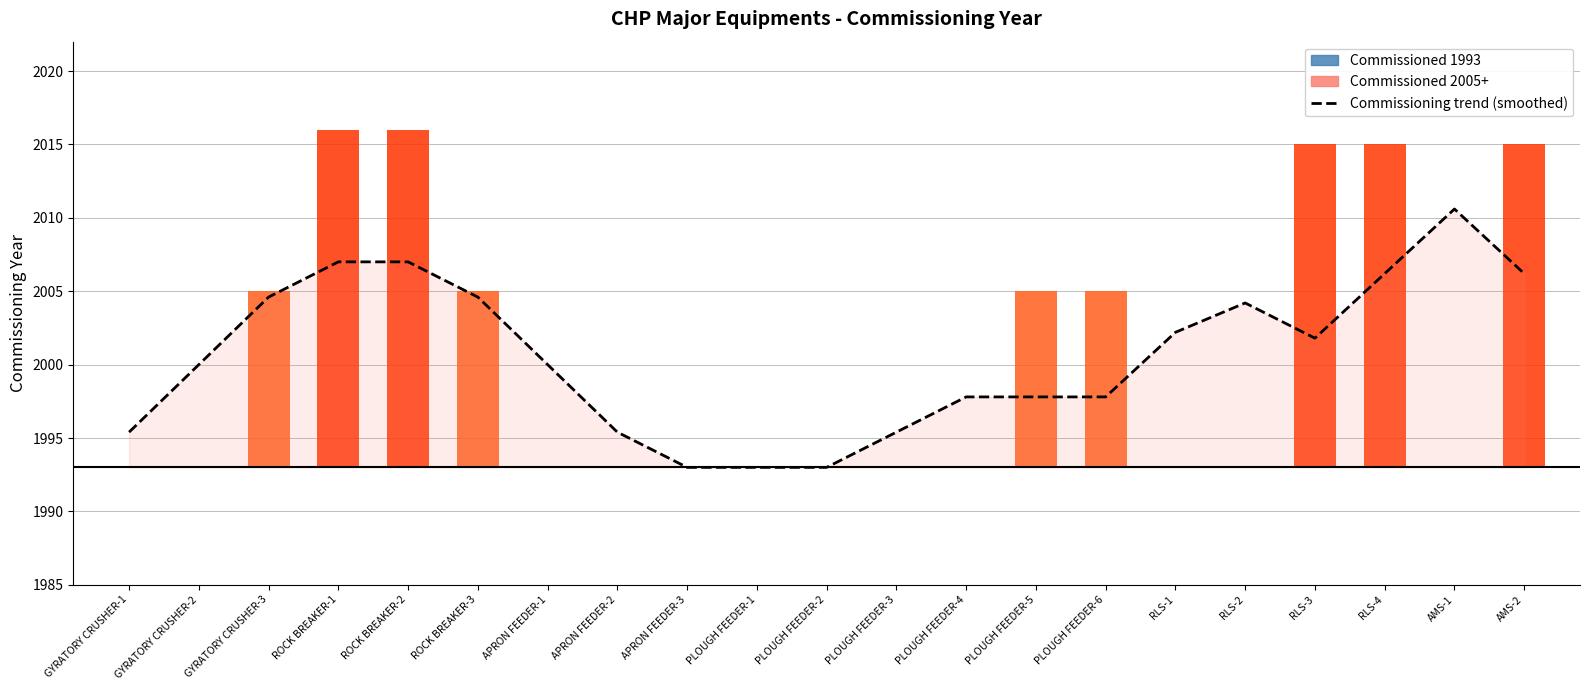

At which category does the chart reach its peak across all series?

AMS-1